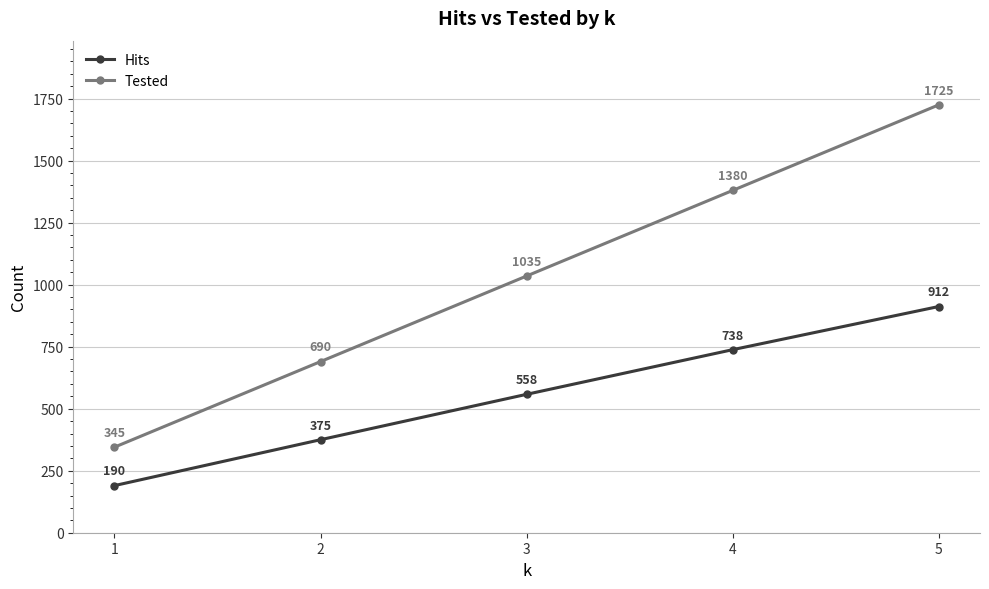

Reading right to left, what are all the values shown in this chart?

Hits: 5=912	4=738	3=558	2=375	1=190
Tested: 5=1725	4=1380	3=1035	2=690	1=345